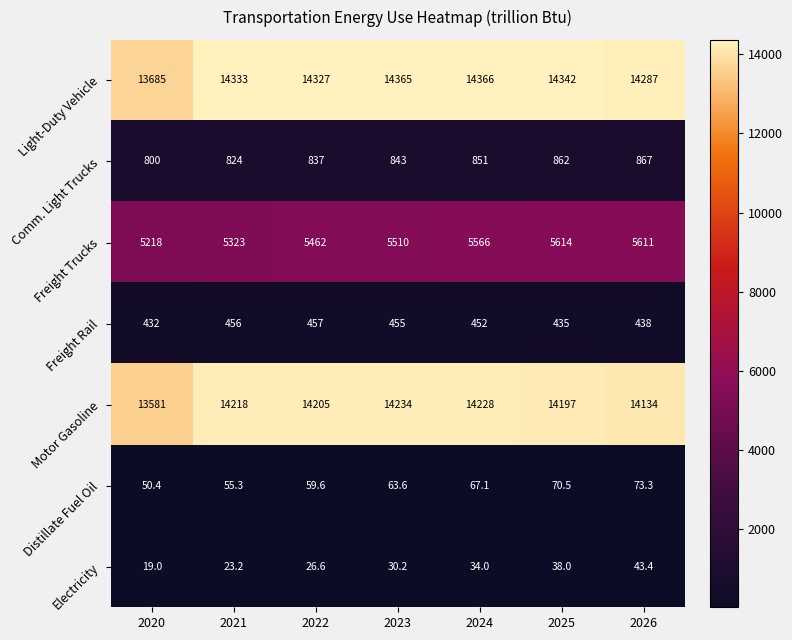

How many distinct data groups are displayed?

7